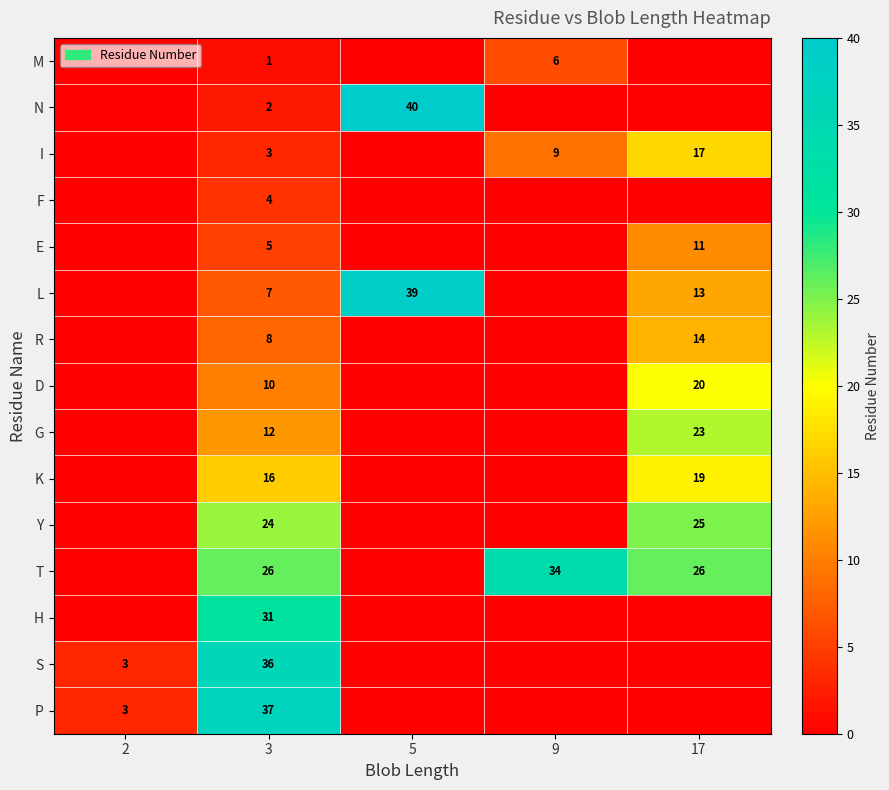

How many categories are shown in the chart?

5